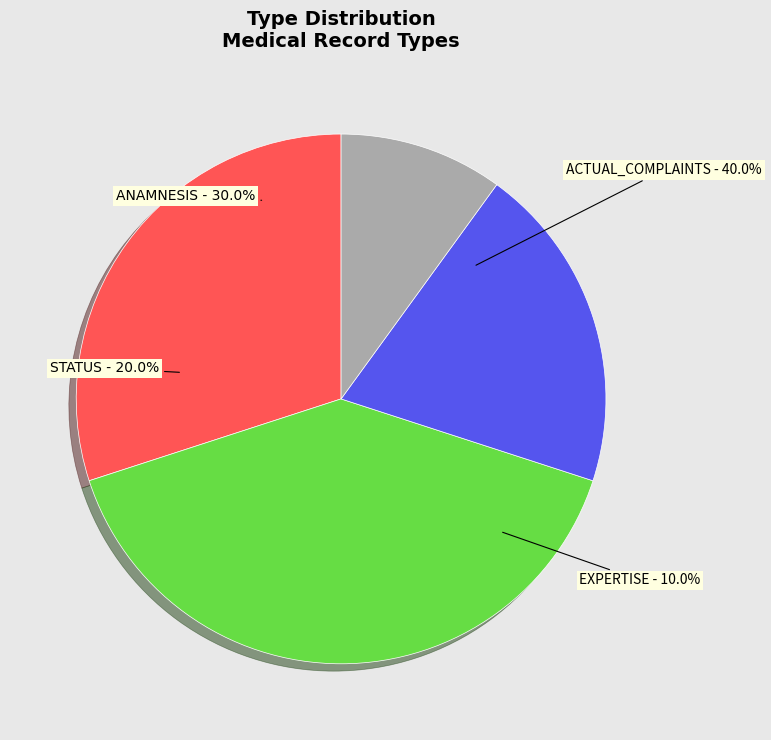

Rank the categories by value from highest to lowest.

ACTUAL_COMPLAINTS, ANAMNESIS, STATUS, EXPERTISE